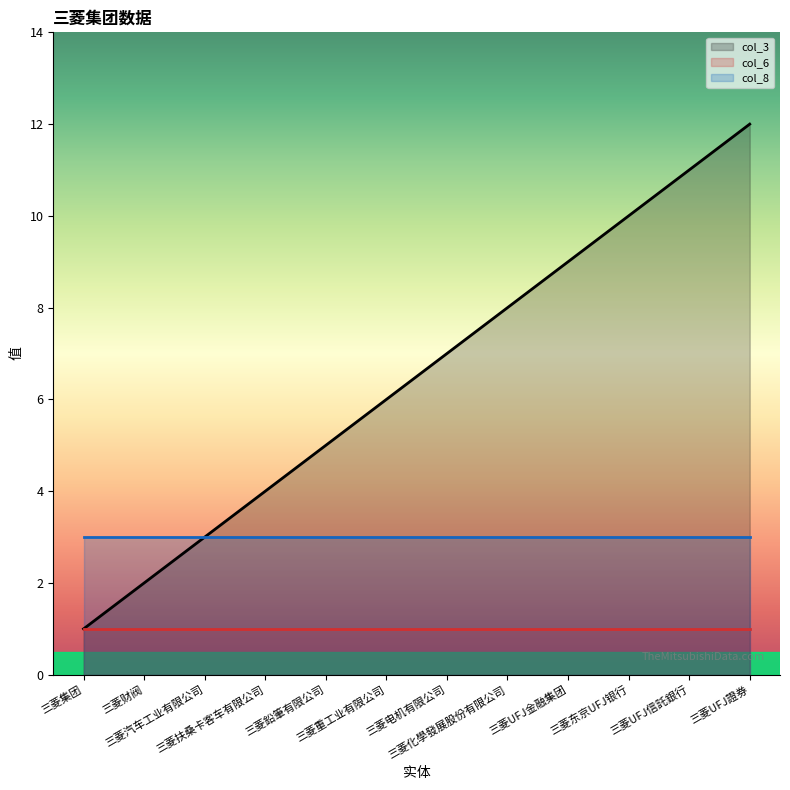

What is the difference between the col_3 values at 三菱UFJ金融集团 and 三菱汽车工业有限公司?

6